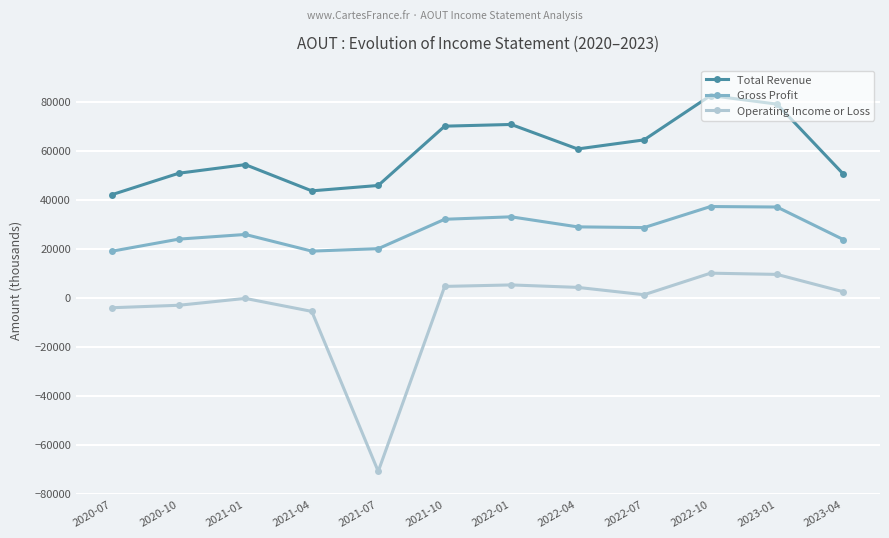

At how many categories does at least one series exceed 7227?

12